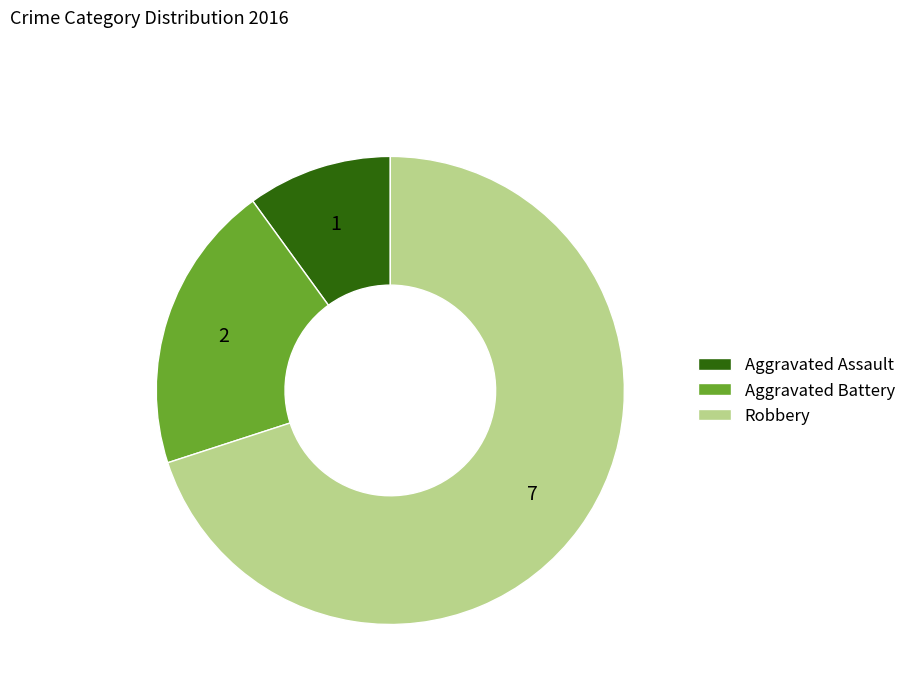

Combined, do Aggravated Assault and Robbery account for over 50%?

Yes